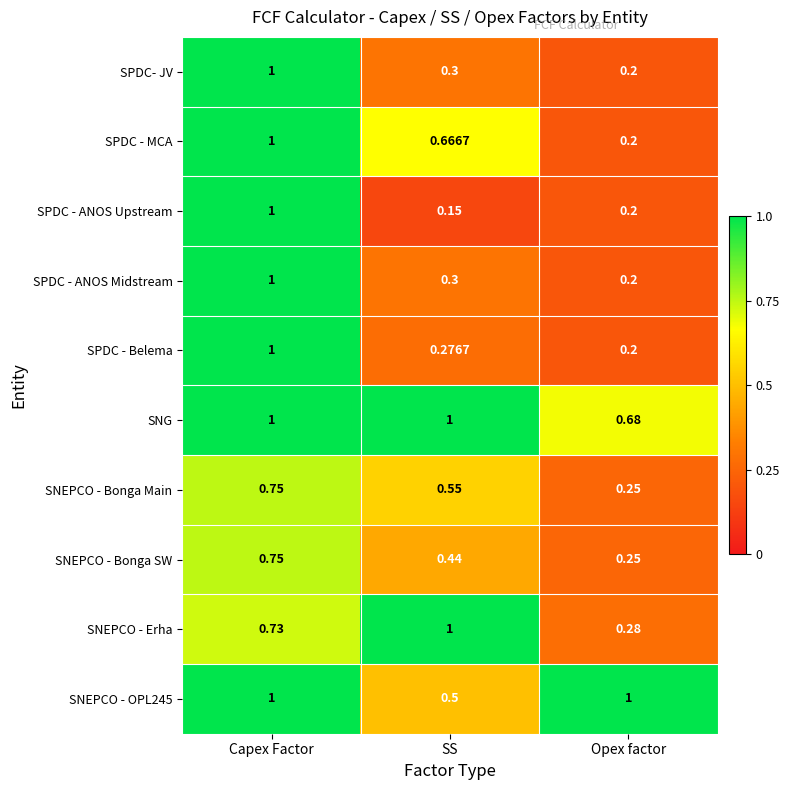

Which series changed the most between SS and Opex factor?

SNEPCO - Erha